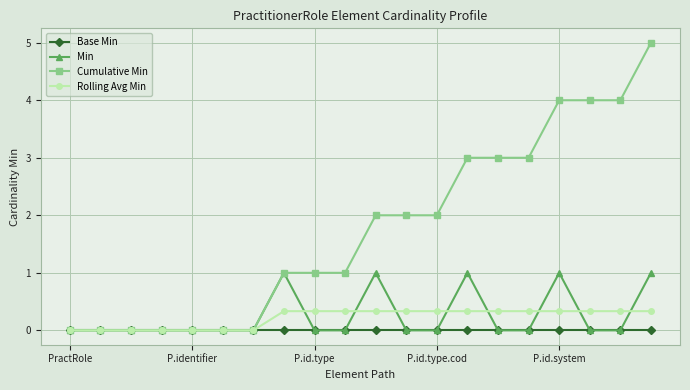

Which series has the largest range (max minus min)?

Cumulative Min